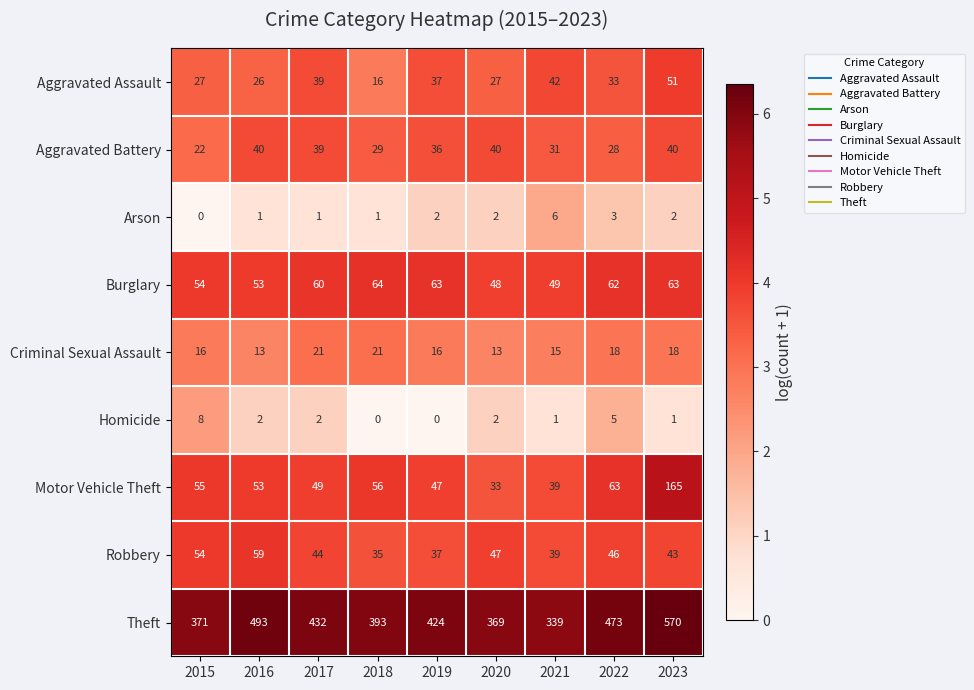

Which series has the widest spread of values?

Theft